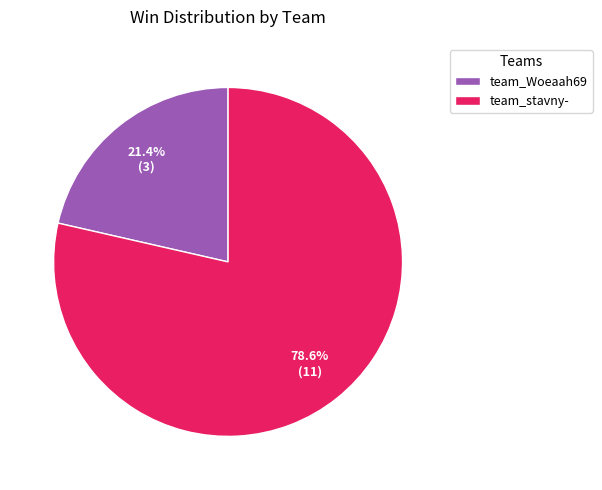

Rank the categories by value from highest to lowest.

team_stavny-, team_Woeaah69